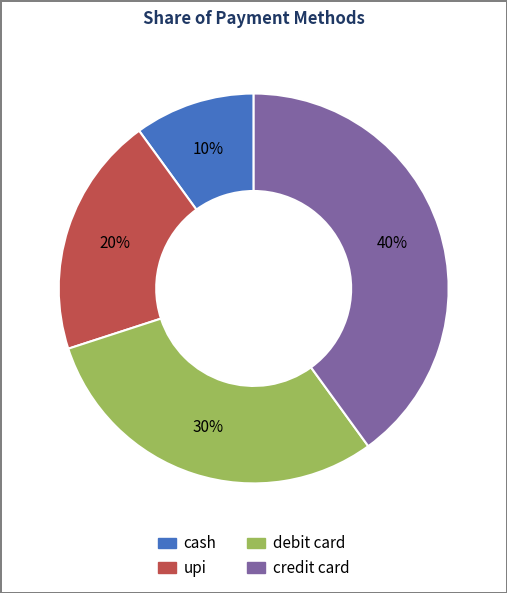

How many slices are in this pie chart?

4